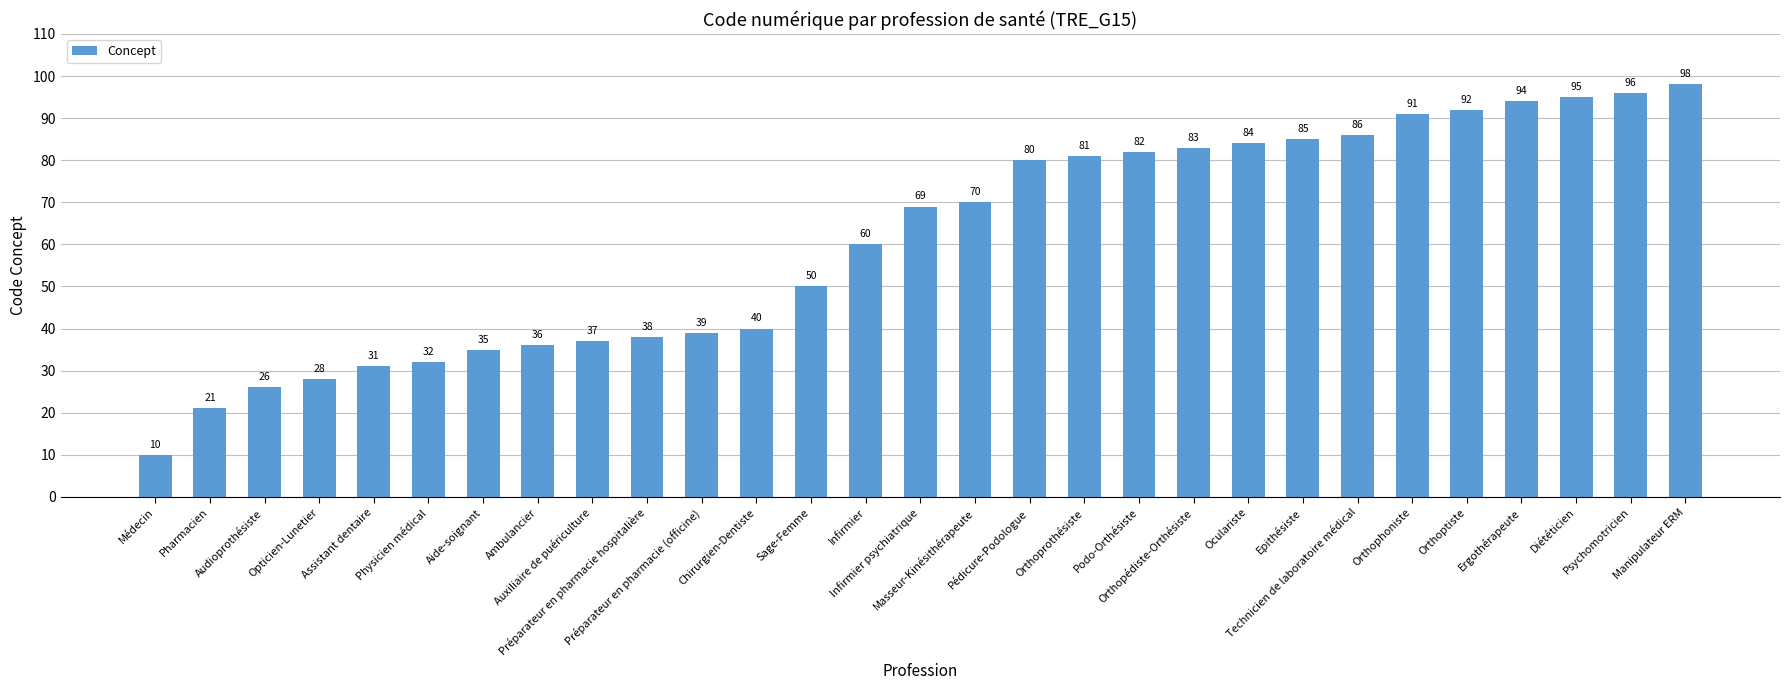

Are the bars grouped side by side (vs. stacked)?

No